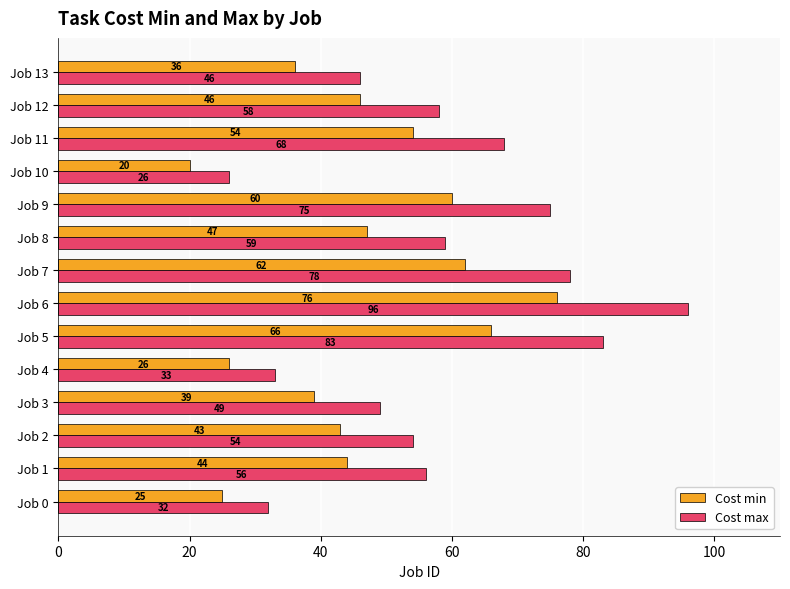

Read the Cost min value at Job 4.

26